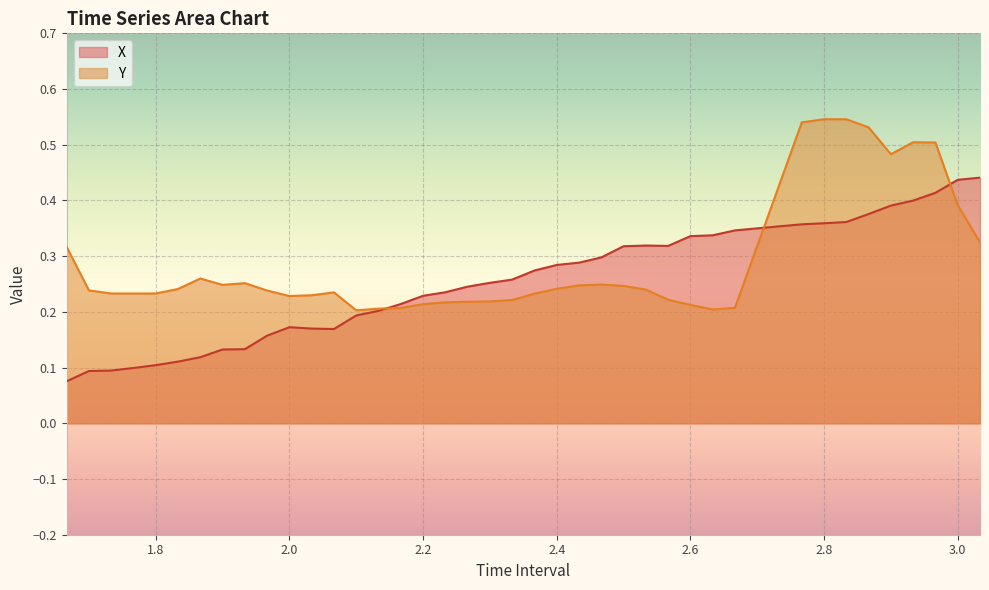

What is the value of the Y point at the 26th from the left?

0.2